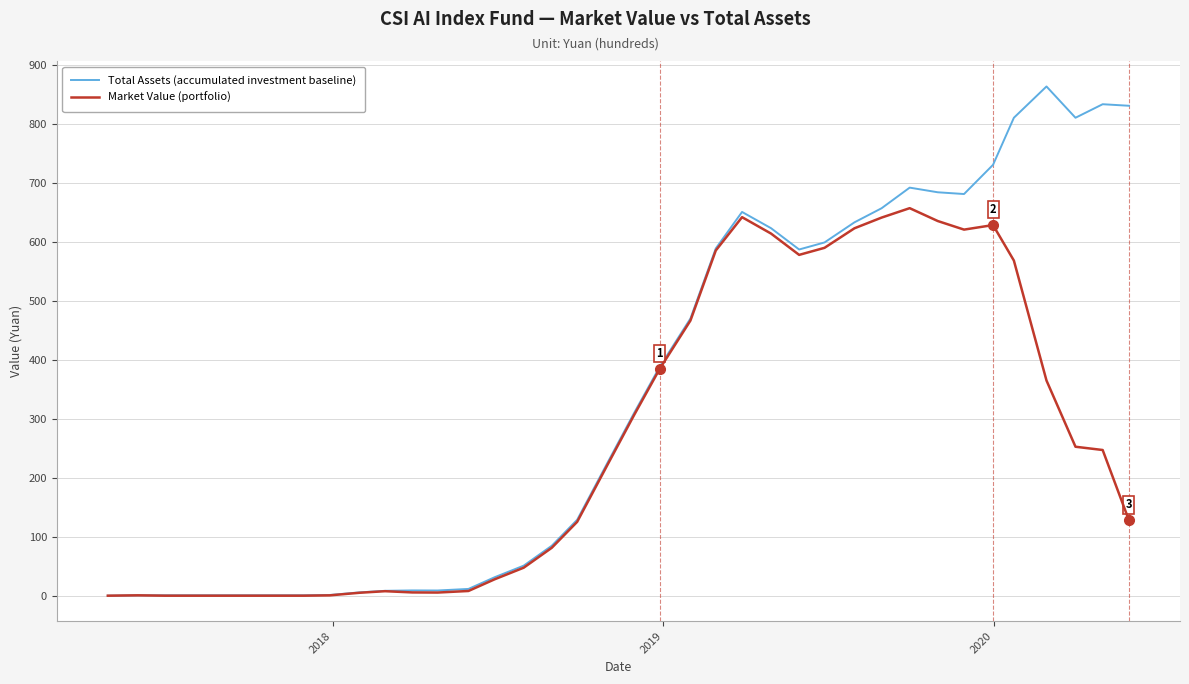

What are all the series names shown in the legend?

Total Assets (accumulated investment baseline), Market Value (portfolio)